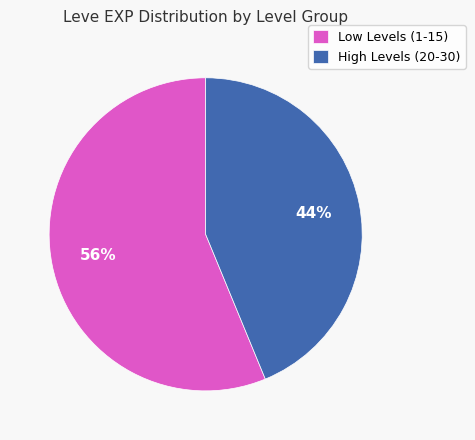

How many segments does this pie chart have?

2